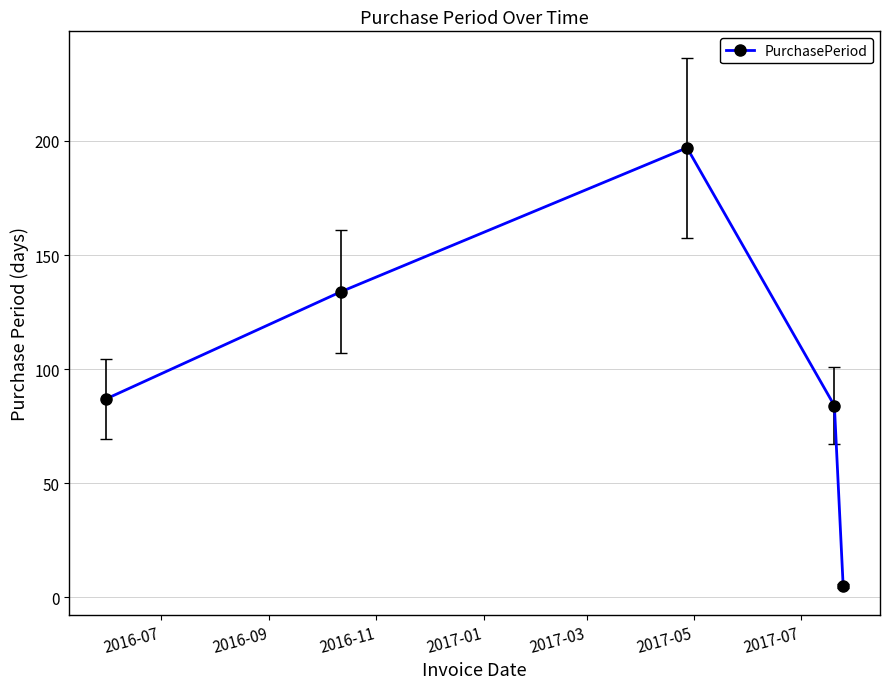

What is the sum of all values?

507